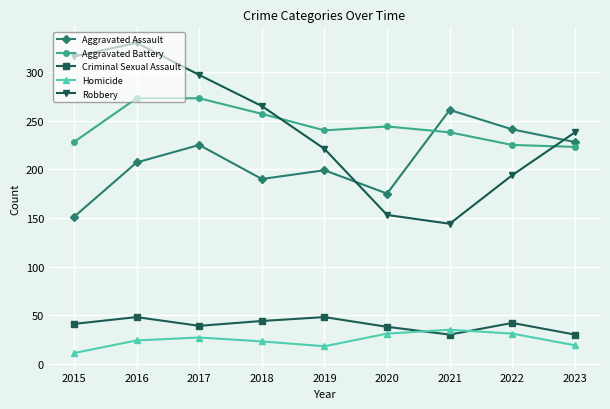

Read the Homicide value at 2020.

31